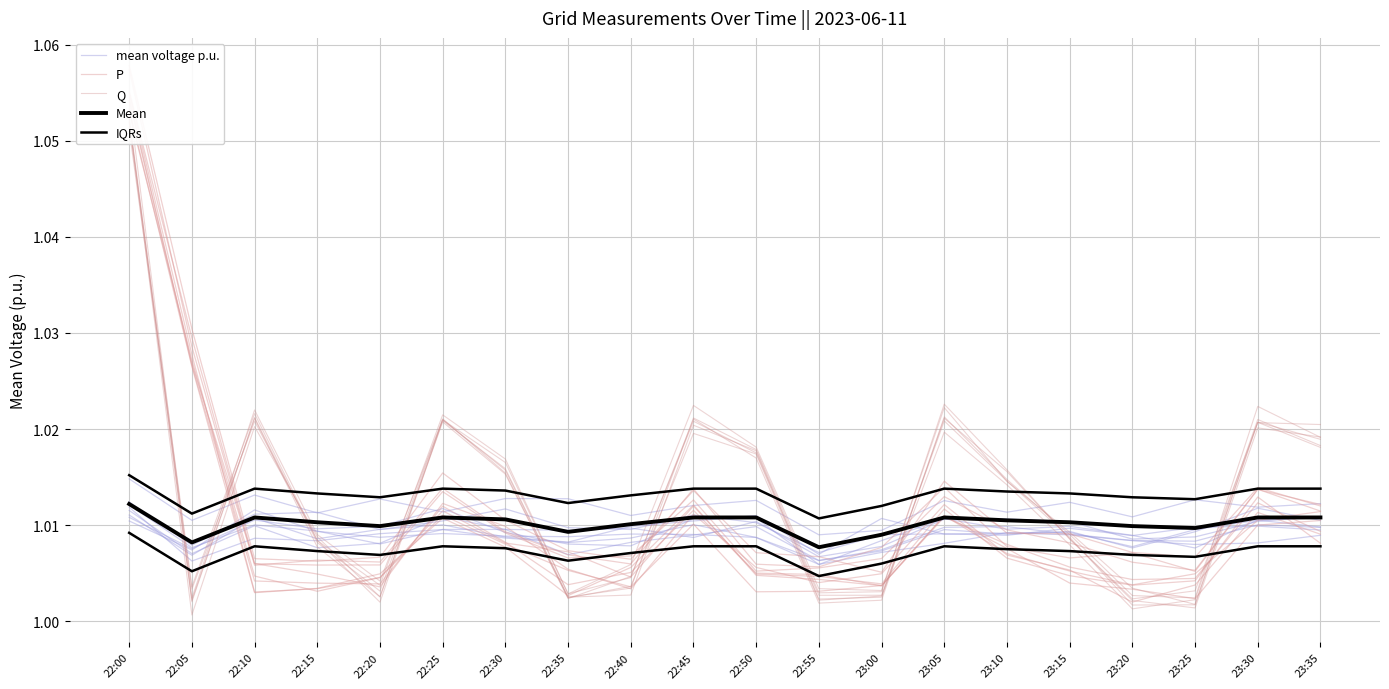

How many mean voltage p.u. values are between 1 and 2?

20